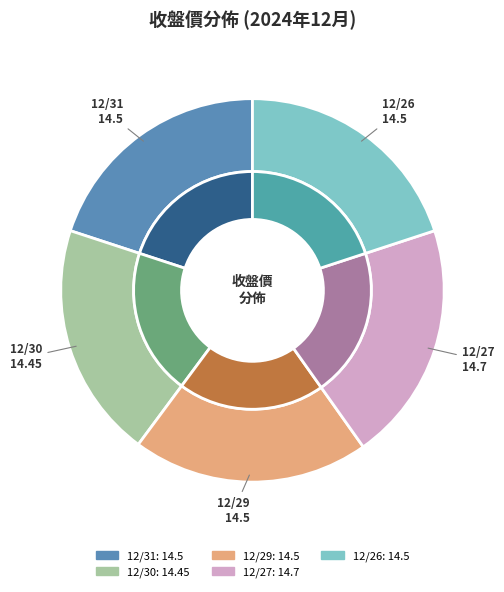

Is it true that 12/26 is 20% of the pie?

True